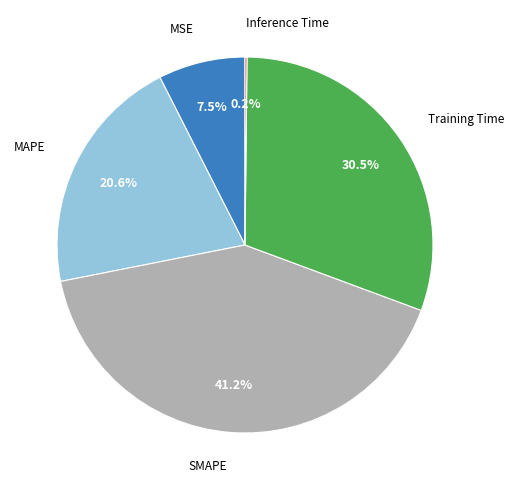

Is there a majority slice in this chart?

No